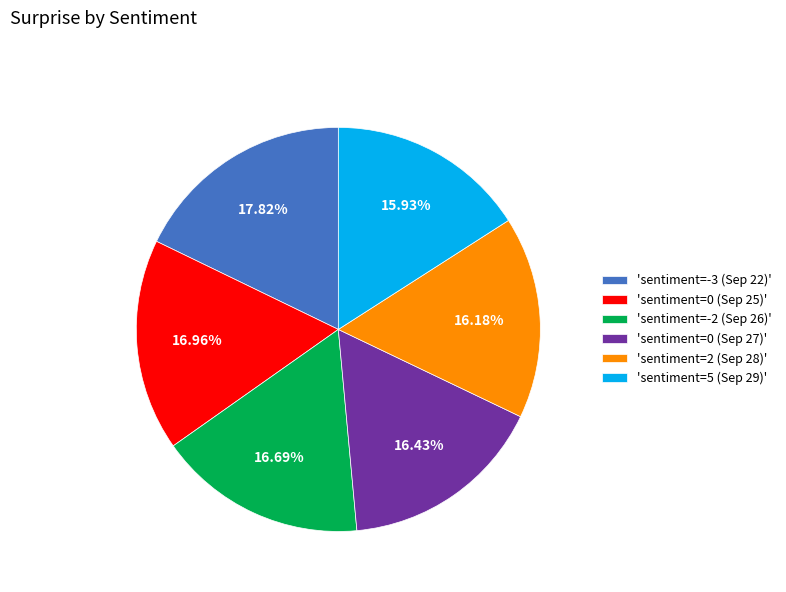

Is 'sentiment=0 (Sep 27)' the majority of the pie?

No